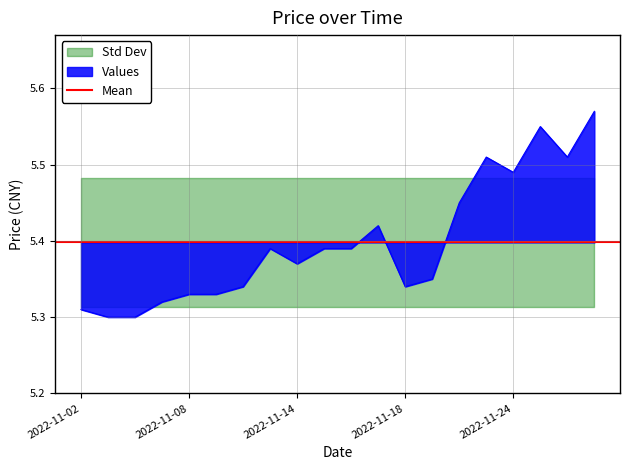

The value at 2022-11-25 is 9.7. True or false?

False